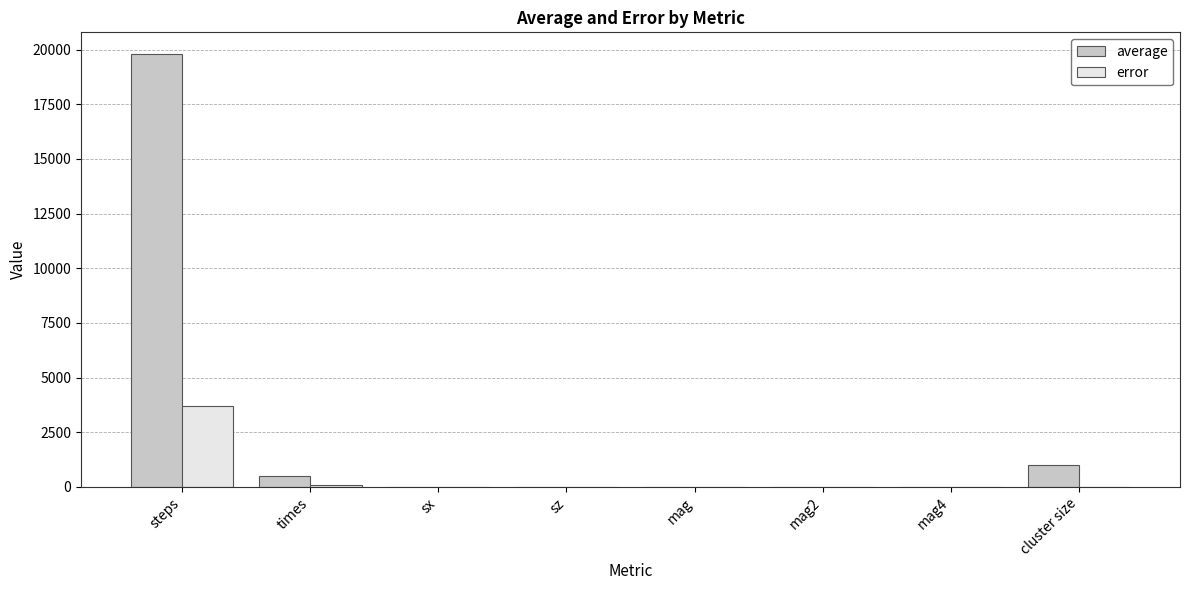

Is it true that error equals -2547.4 at cluster size?

False